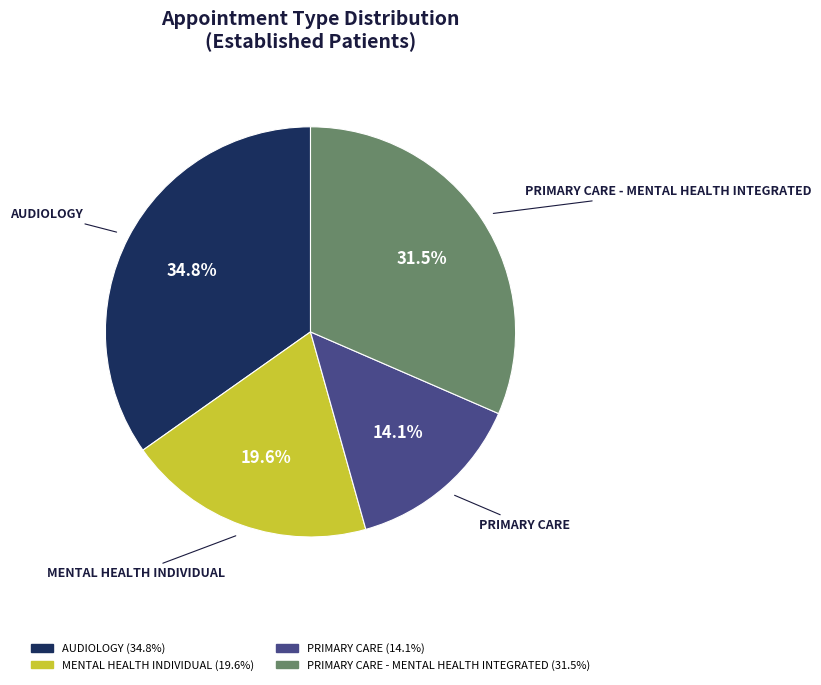

Is it true that PRIMARY CARE is 14% of the pie?

True